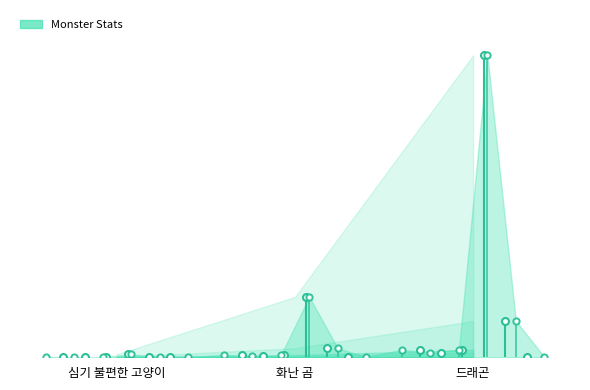

The chart shows a value of 3 at 화난 곰. True or false?

True